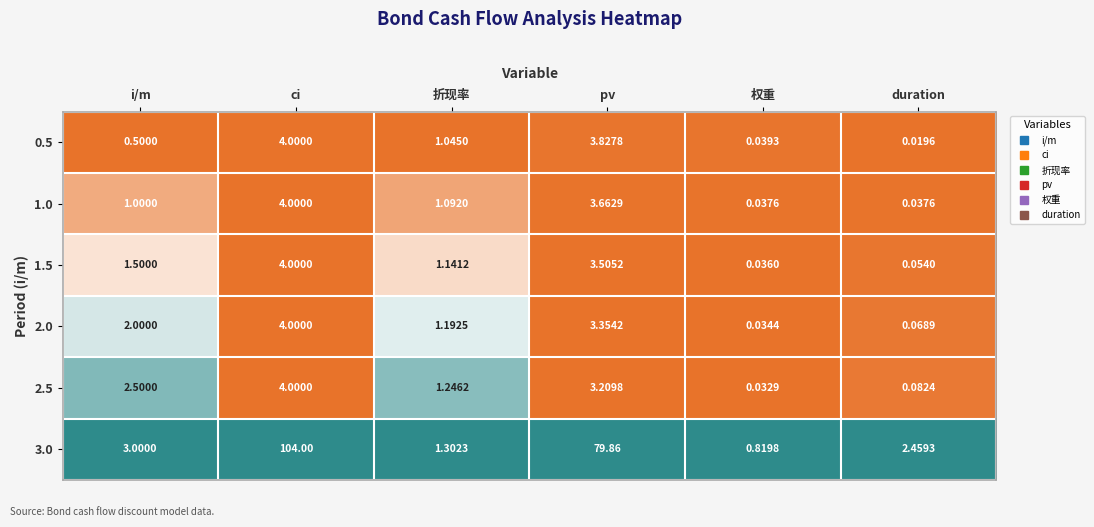

Count the number of data series in this chart.

6